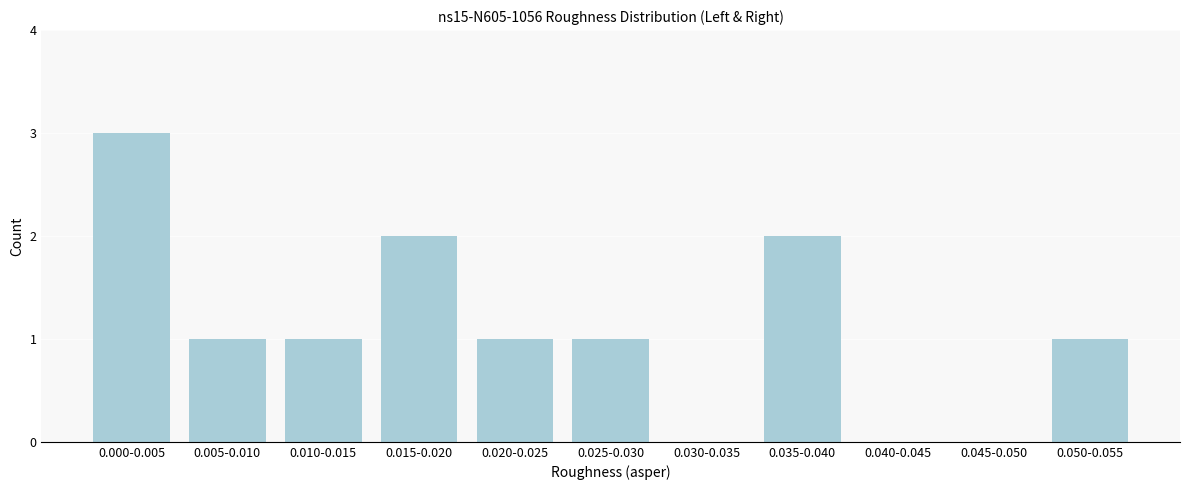

Reading left to right, what are all the values shown in this chart?

0.000-0.005=3	0.005-0.010=1	0.010-0.015=1	0.015-0.020=2	0.020-0.025=1	0.025-0.030=1	0.030-0.035=0	0.035-0.040=2	0.040-0.045=0	0.045-0.050=0	0.050-0.055=1